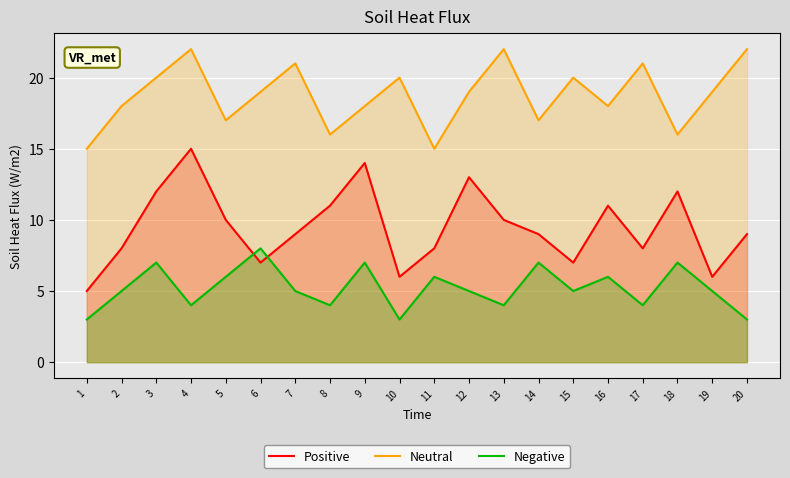

What is the greatest value displayed?

22